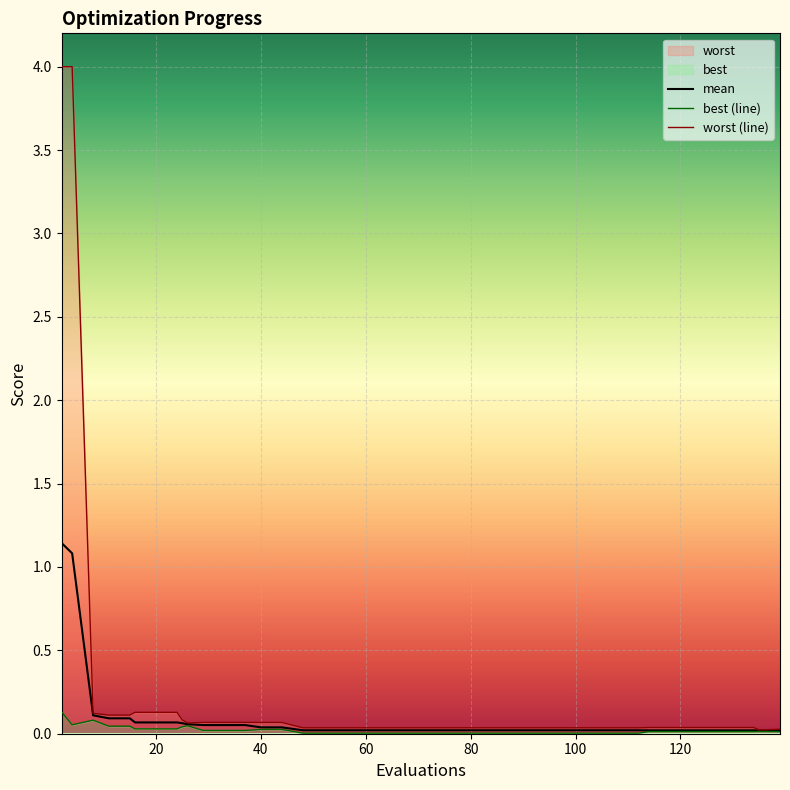

At which category does worst reach its first local valley?

26